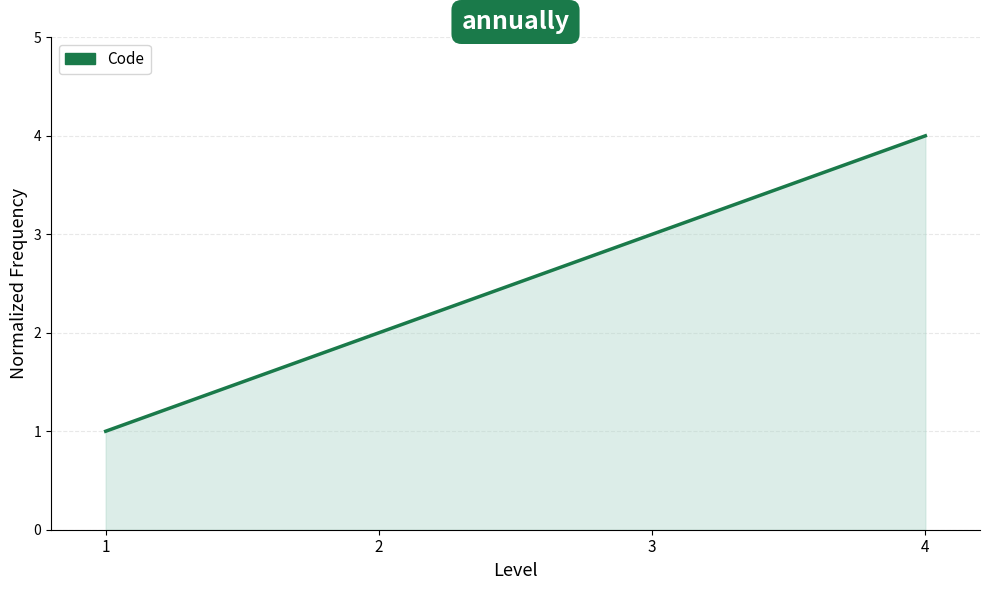

Reading left to right, list all the values displayed in this chart.

1=1	2=2	3=3	4=4